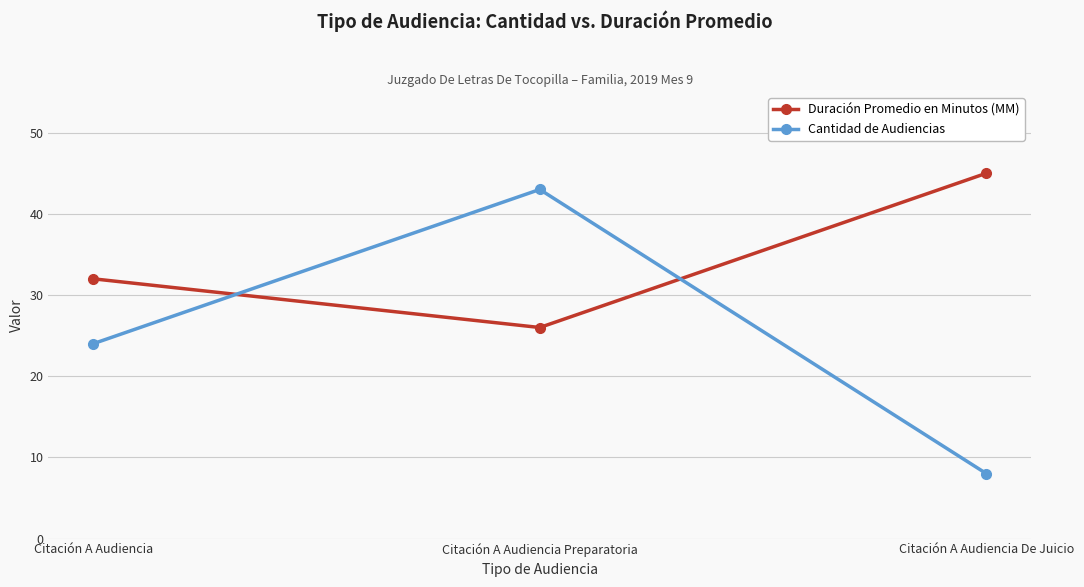

Is the value of Cantidad de Audiencias at Citación A Audiencia De Juicio greater than the value of Duración Promedio en Minutos (MM) at Citación A Audiencia De Juicio?

No